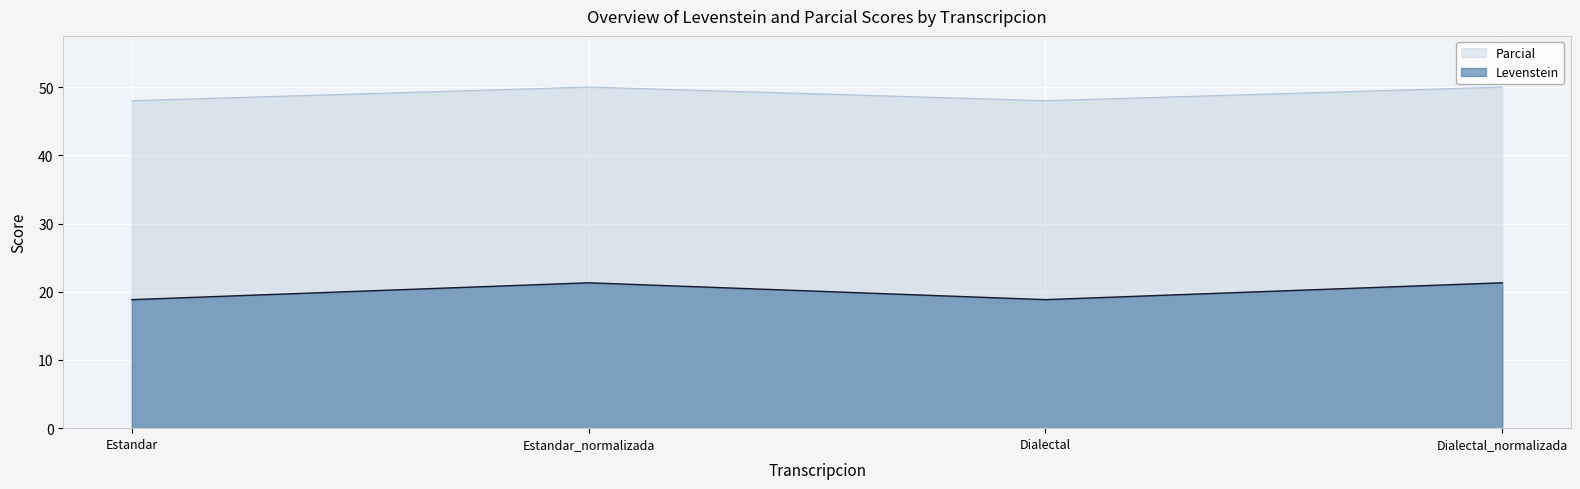

True or false: Parcial and Levenstein cross at least once.

False